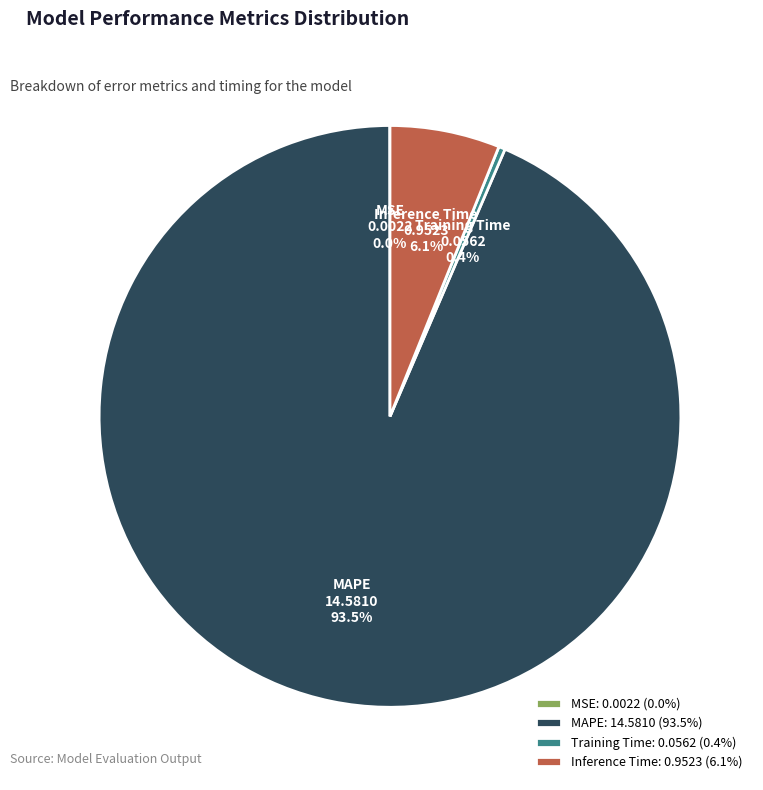

Which has a higher value, Inference Time or MAPE?

MAPE